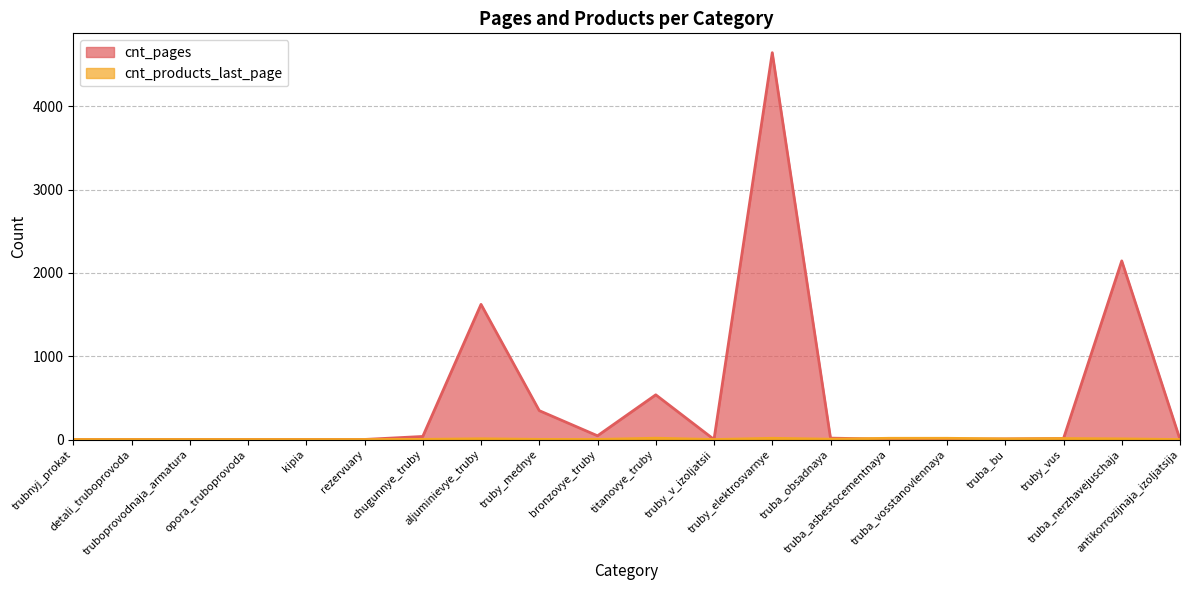

What is the difference between the second highest and second lowest values in the cnt_products_last_page series?

15